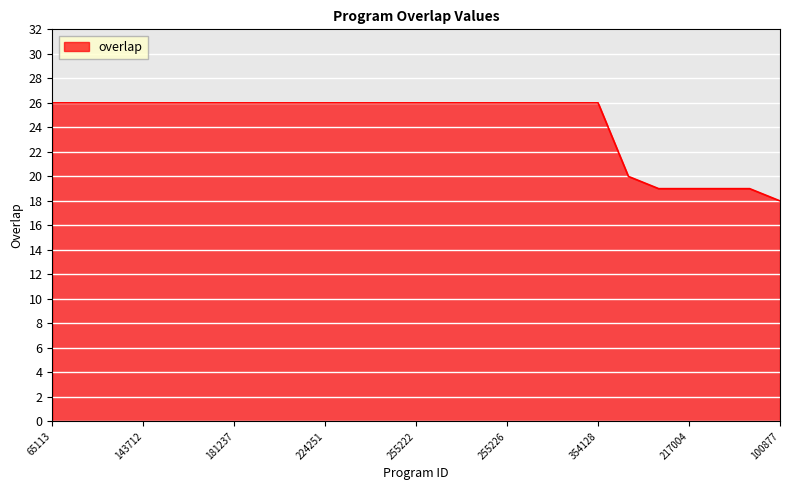

What is the minimum value shown in the chart?

18